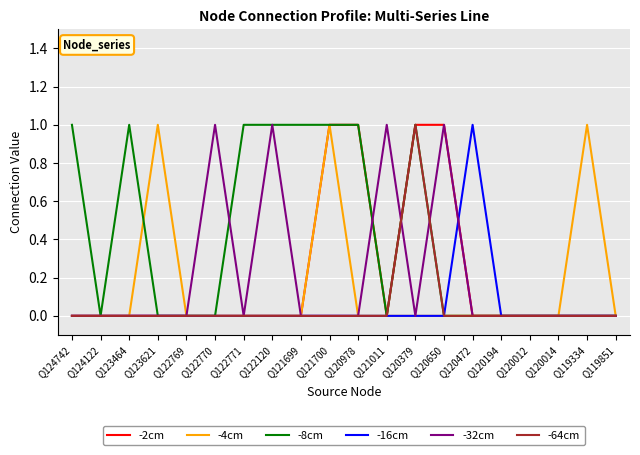

What is the difference between the maximum and minimum values in the -32cm series?

1